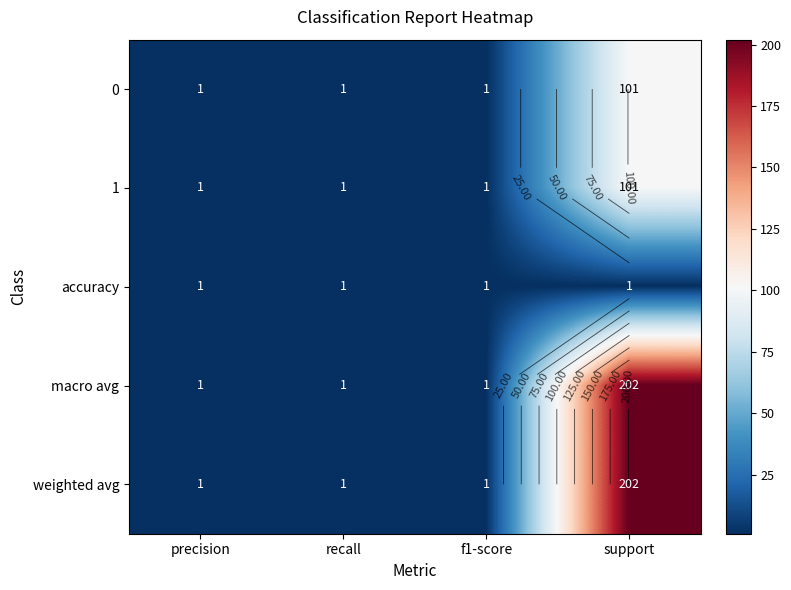

Which category has the highest value across all series?

support